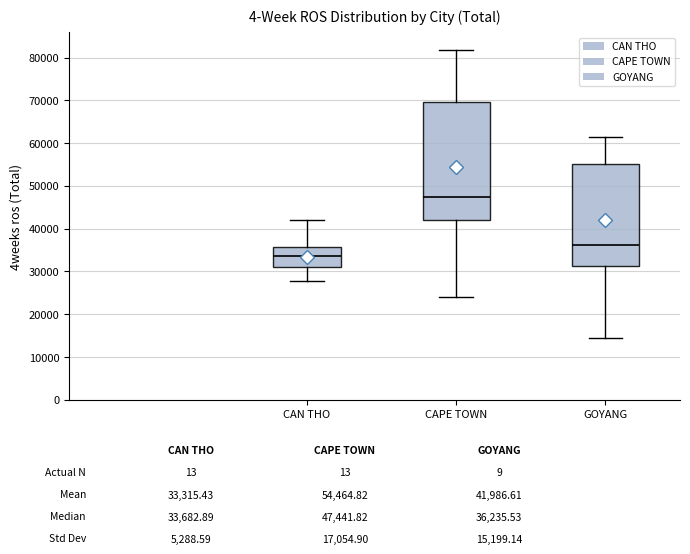

Reading left to right, read every box against the y-axis: the position of its median line, the range the box covers, and the ends of its whiskers. The values are not printed on the chart, so give them approximately, as read against the axis.

CAN THO: median 34000, box 31000 to 36000, whiskers 28000 to 42000
CAPE TOWN: median 47000, box 42000 to 70000, whiskers 24000 to 82000
GOYANG: median 36000, box 31000 to 55000, whiskers 14000 to 61000